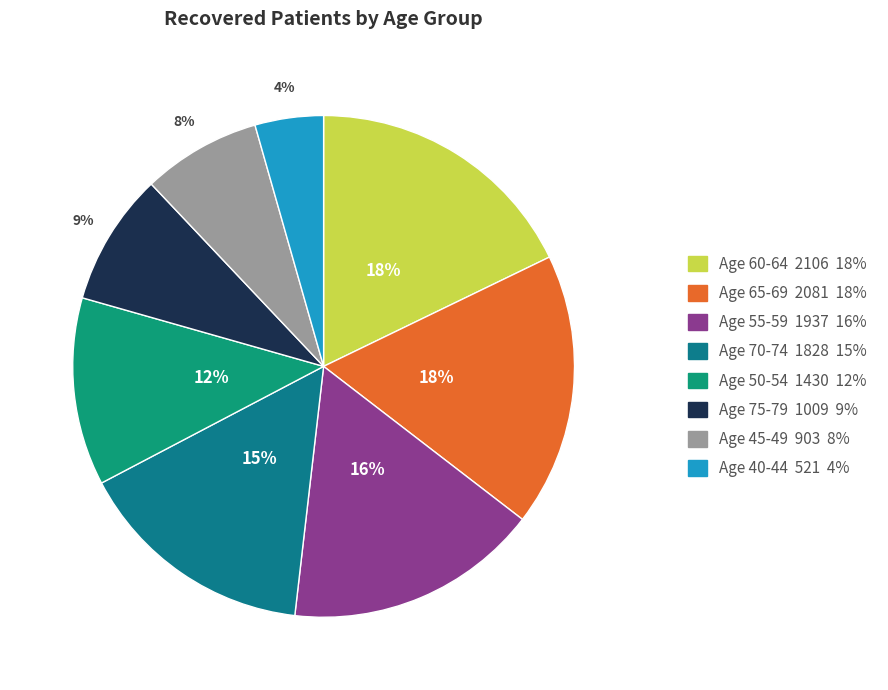

How many segments does this pie chart have?

8